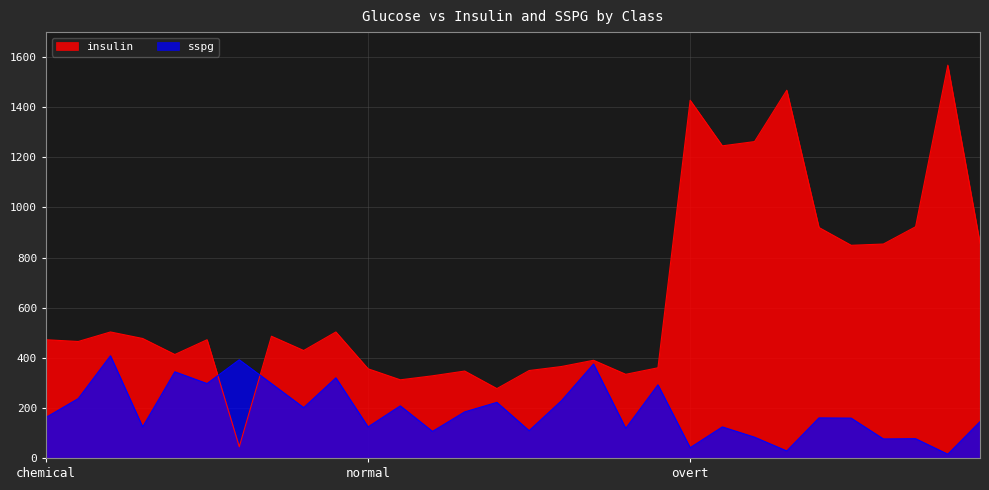

Which series has the largest total across all categories?

insulin